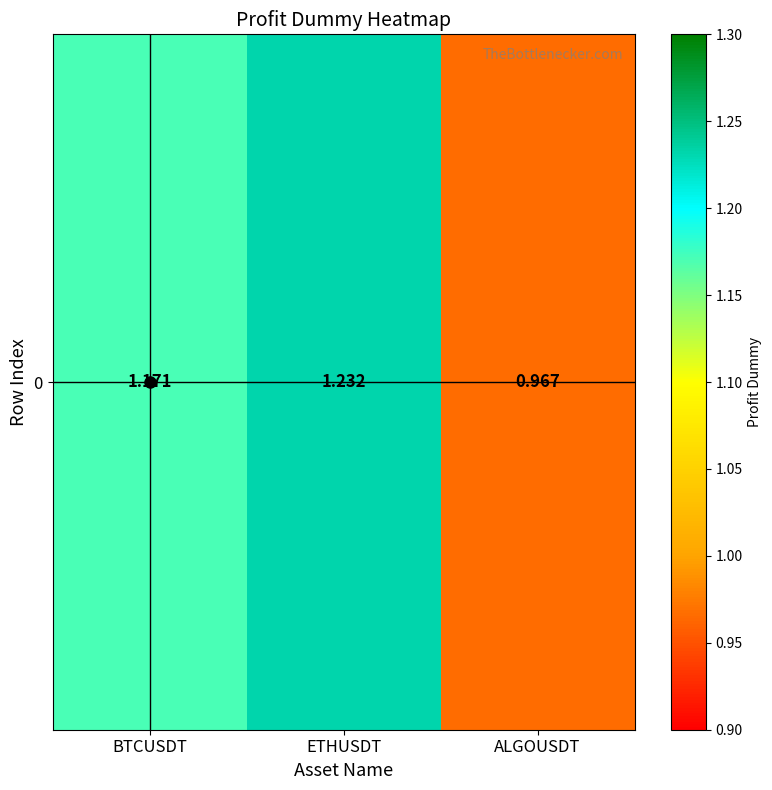

Is it true that the value at ALGOUSDT is 1.0?

True